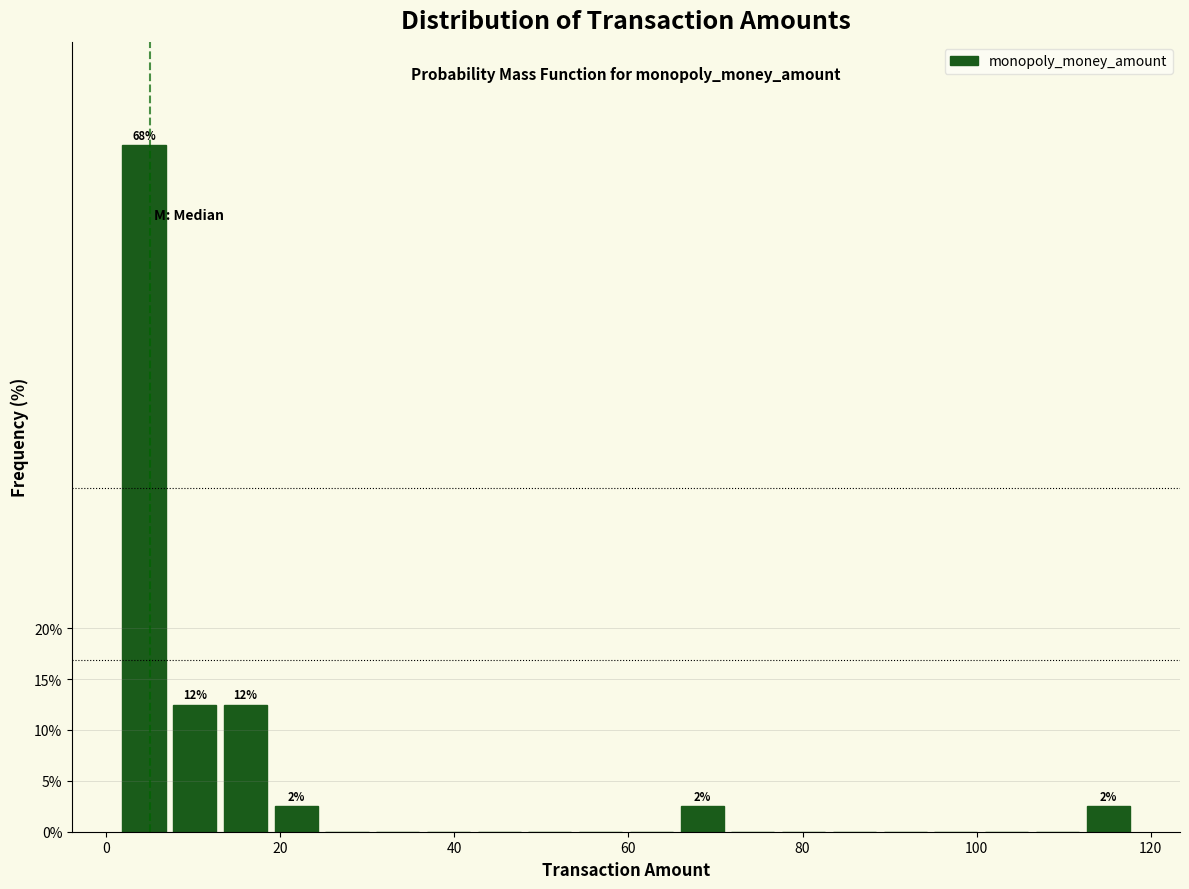

Read against the x-axis, roughly where is the centre of the tallest bar?

4